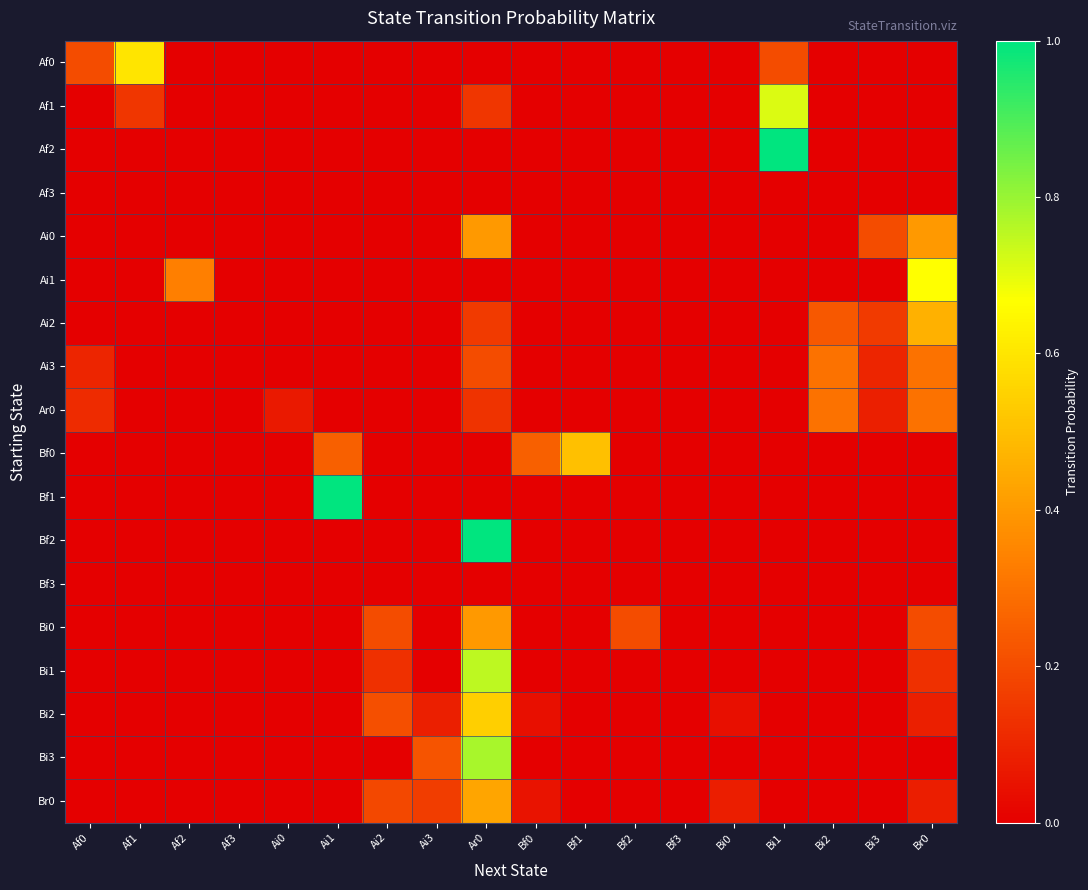

Which label corresponds to the smallest value in the chart?

Af2